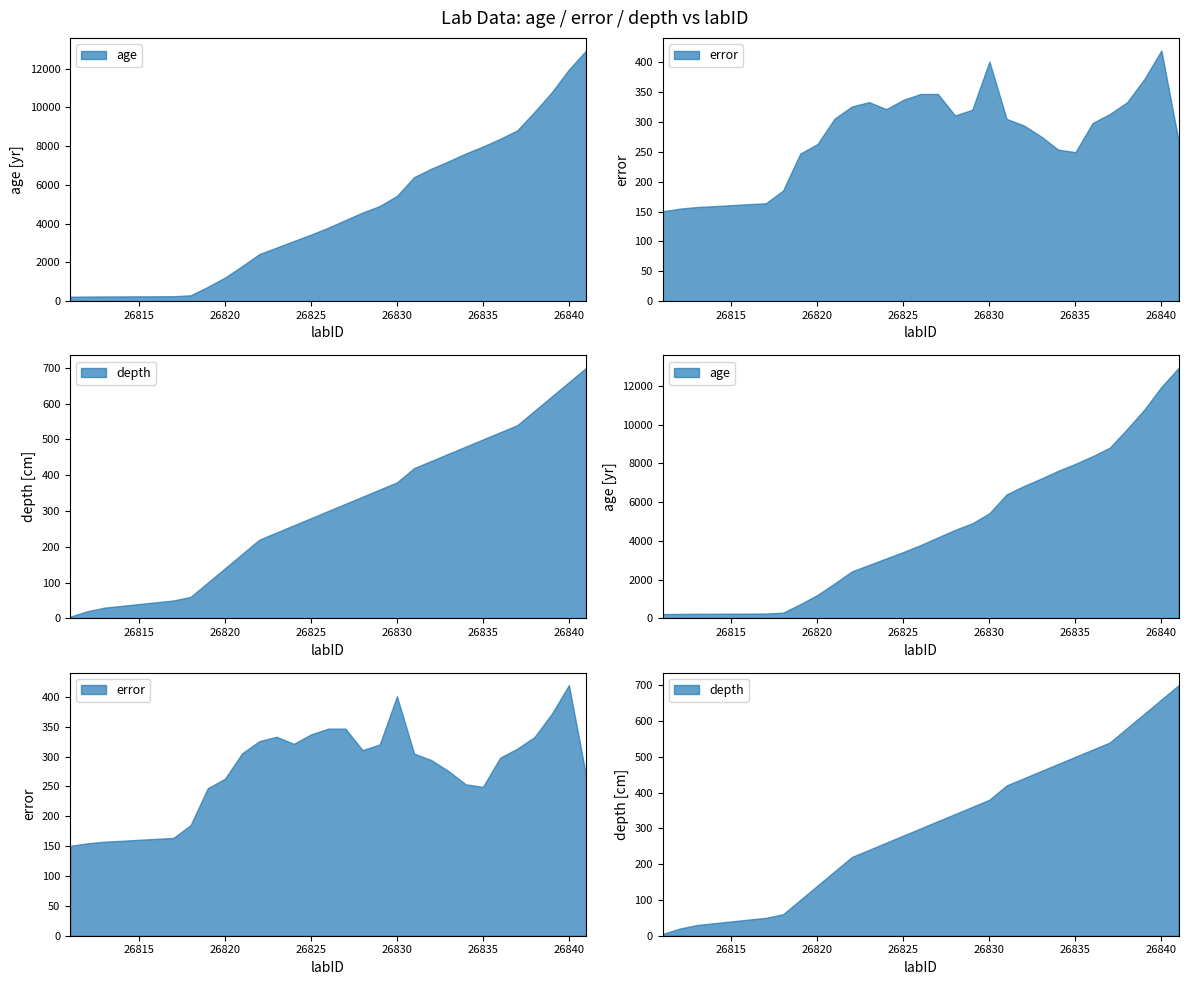

The error series shows 47.7 at 26817. True or false?

False